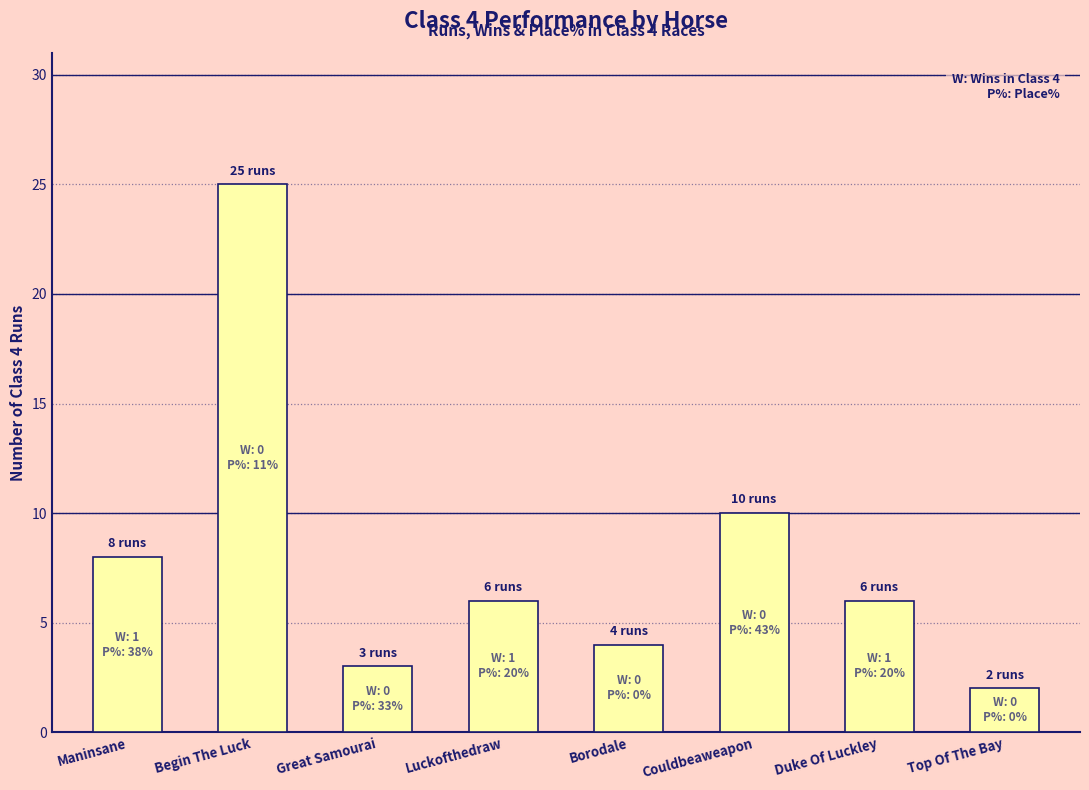

Which has a higher value, Borodale or Begin The Luck?

Begin The Luck